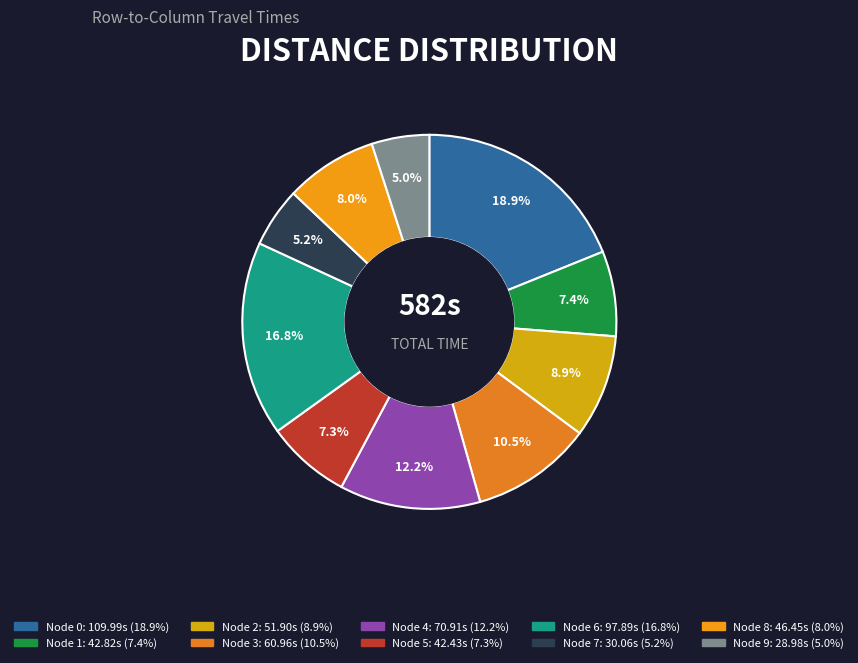

Is there any slice that represents more than half of the pie?

No